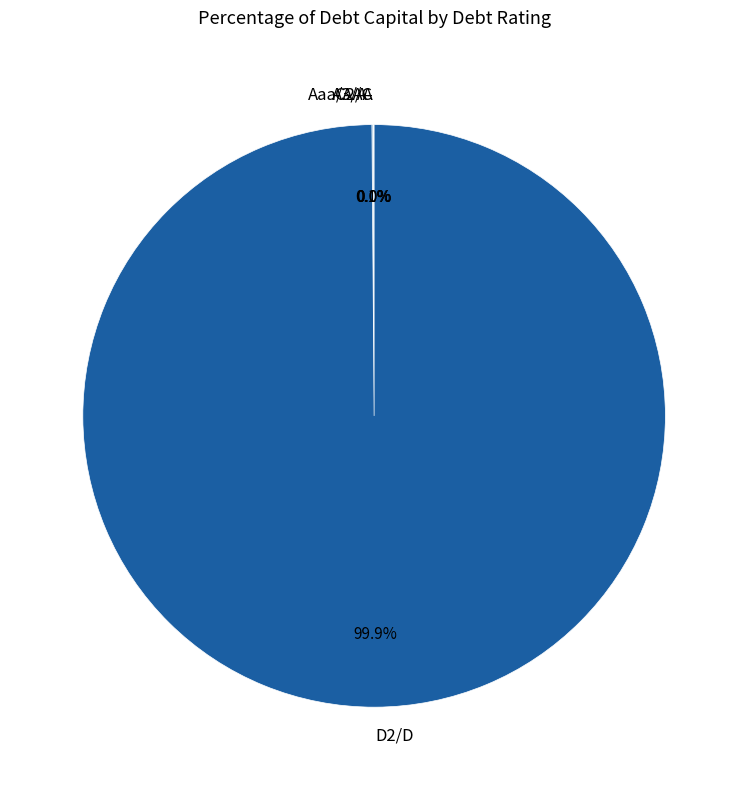

What is the majority slice?

D2/D